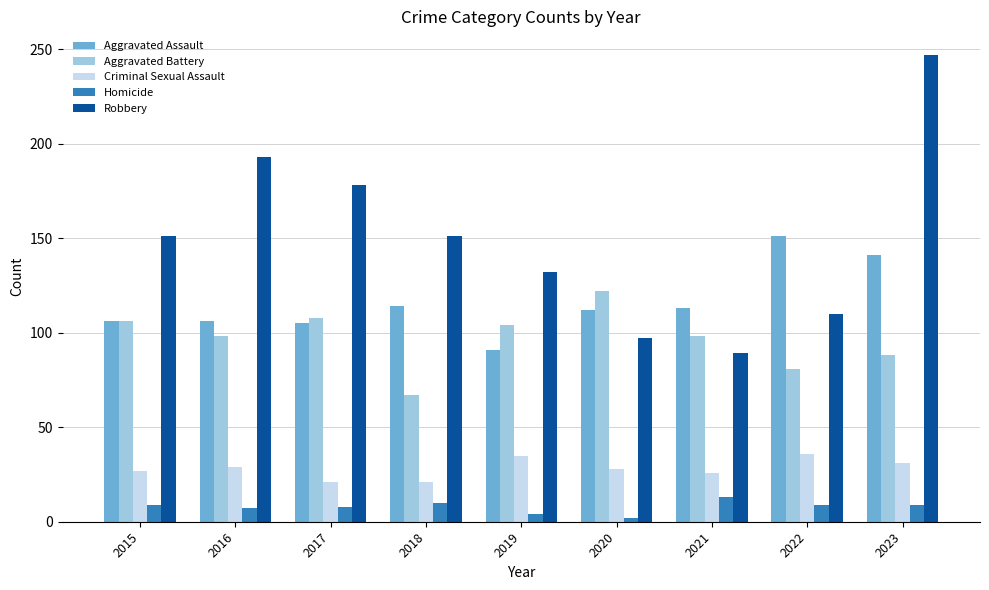

At which category is the sum across all series the highest?

2023